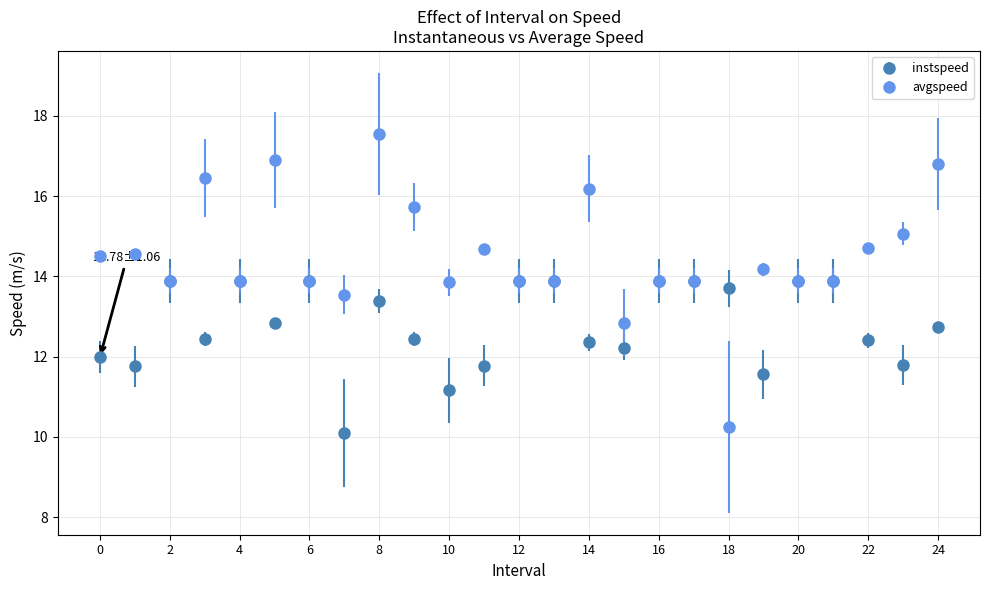

Which series has the widest spread of values?

avgspeed